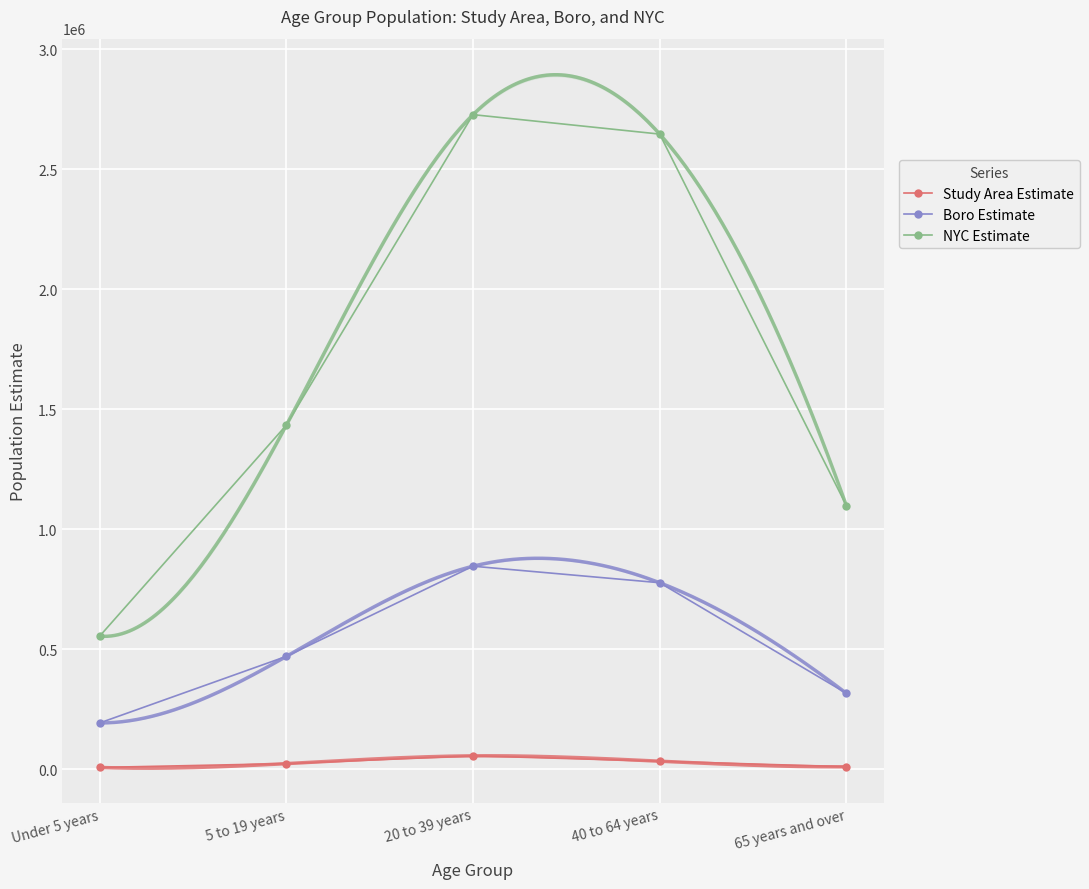

Reading left to right, what are all the values shown in this chart?

Study Area Estimate: 8561	24451	56921	34563	11341
Boro Estimate: 193851	471044	846605	777777	317575
NYC Estimate: 555383	1434064	2727084	2646100	1099330